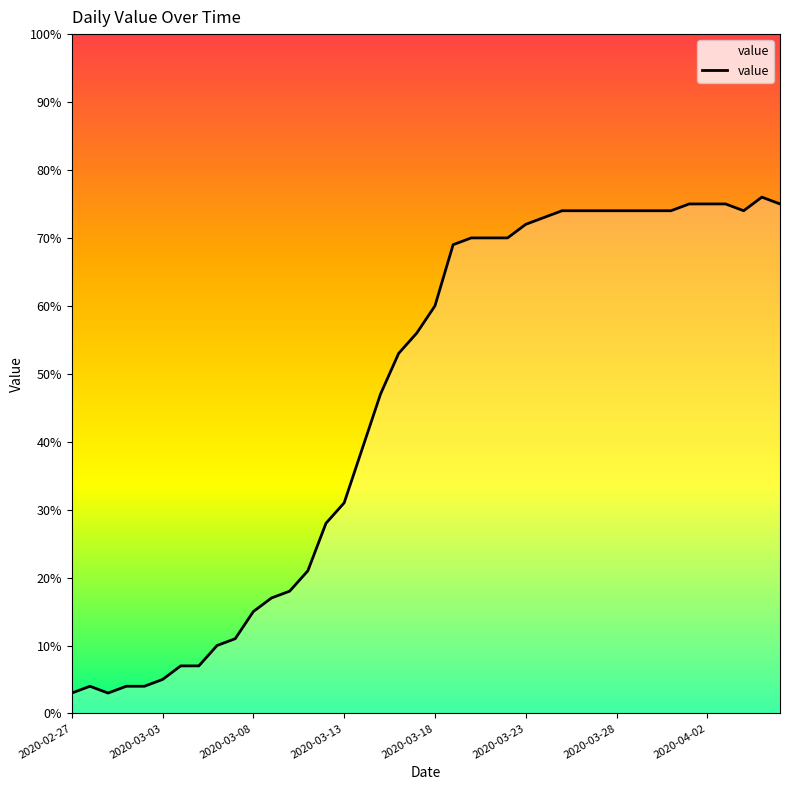

What is the greatest value displayed?

76